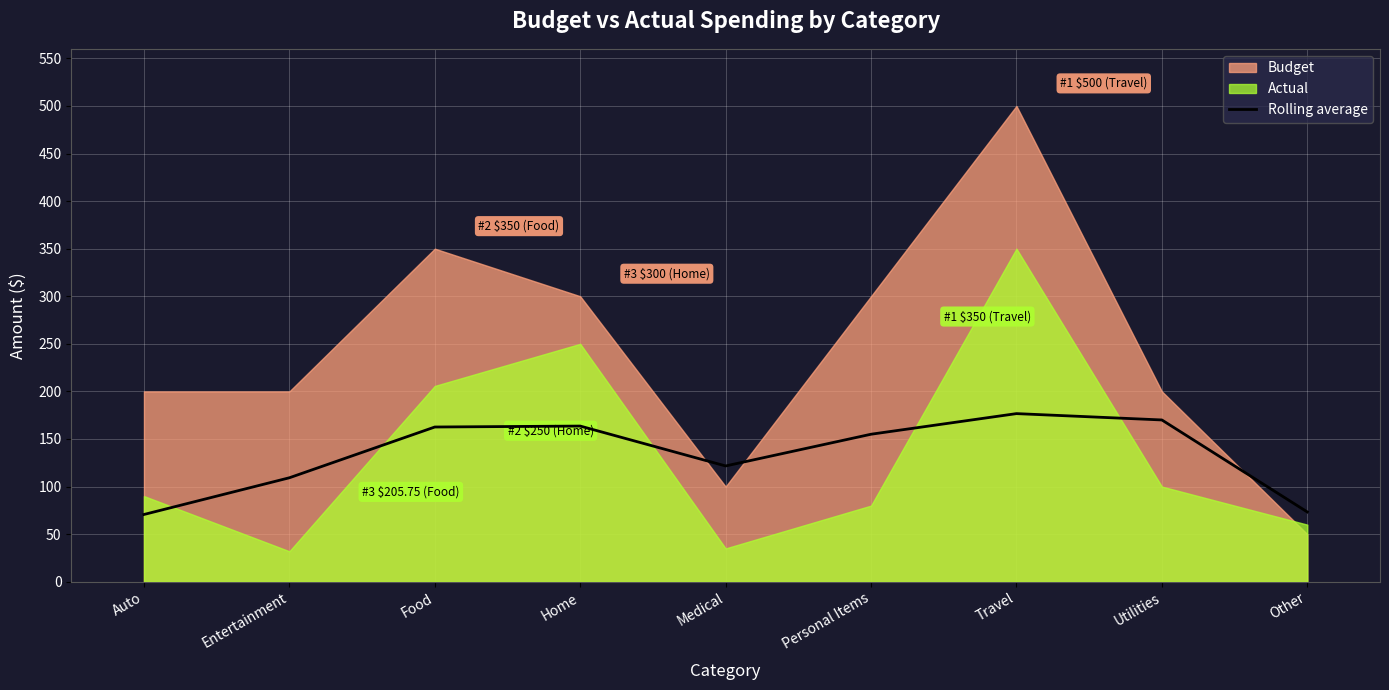

What is the minimum value for Rolling average?

70.7